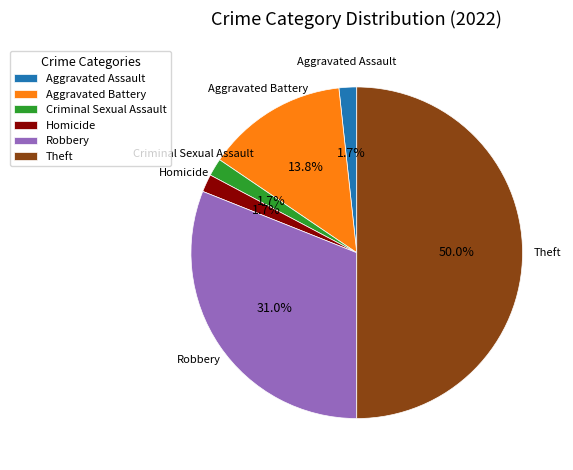

How many slices are in this pie chart?

6